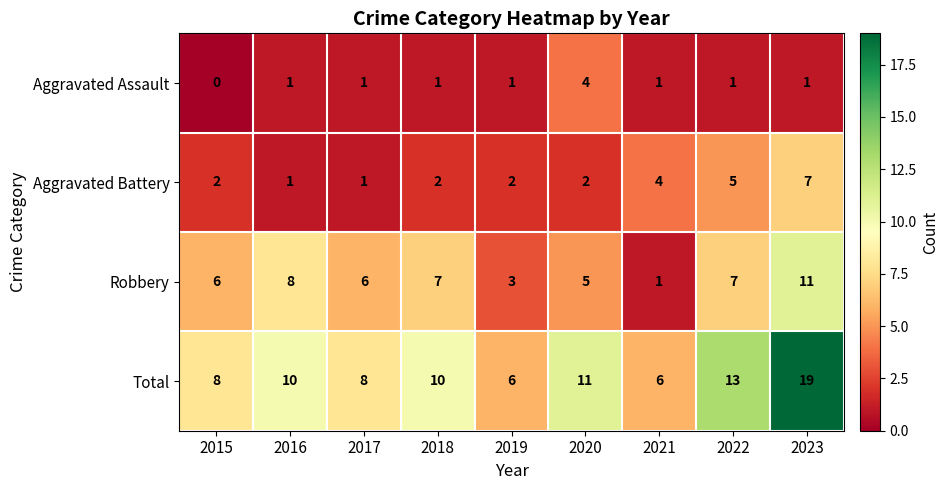

What is the greatest value displayed?

19